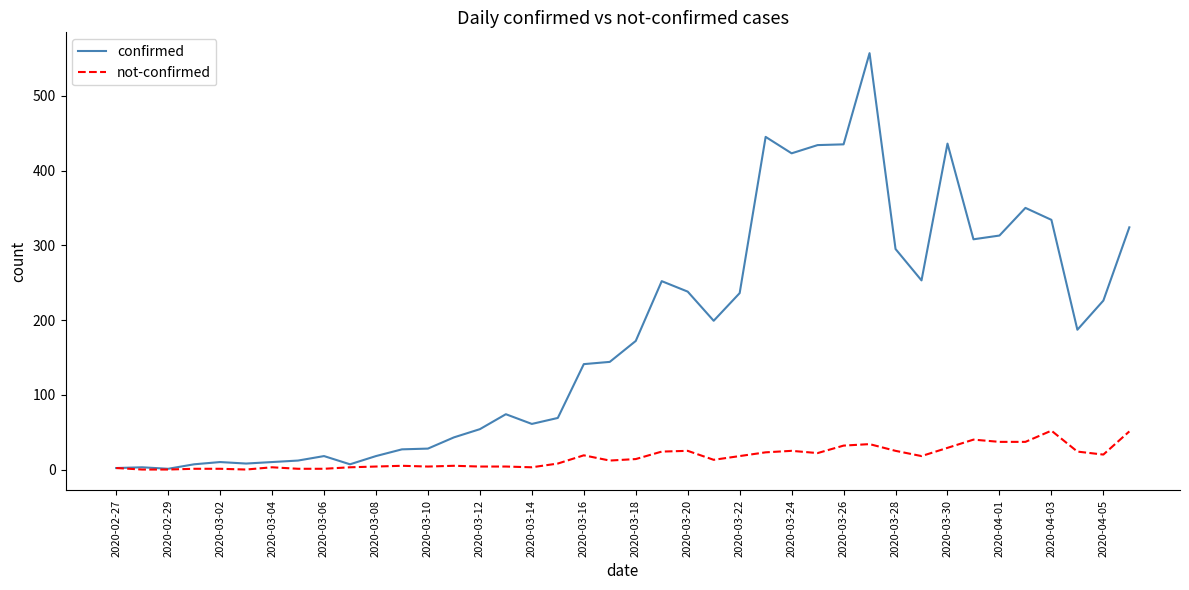

Which series has the largest range (max minus min)?

confirmed